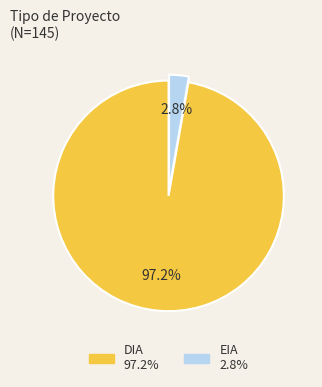

Count the number of slices in the pie.

2